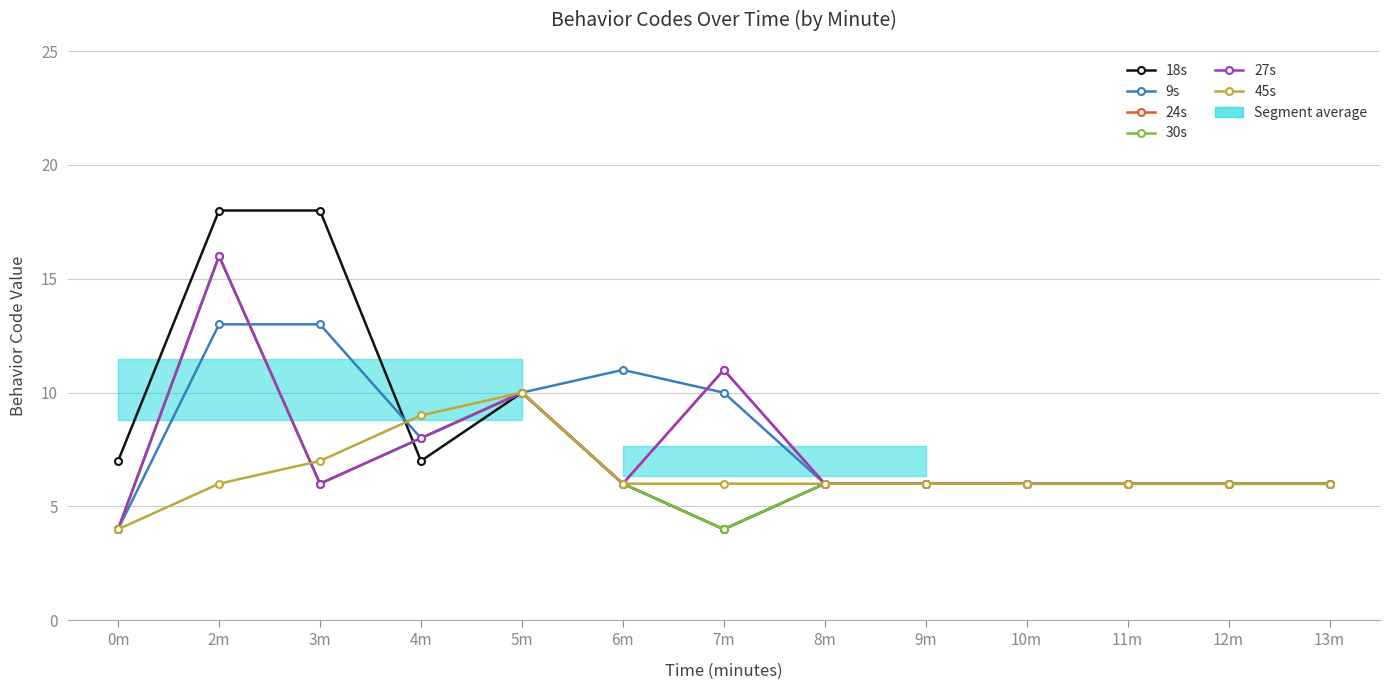

What is the smallest value displayed?

4